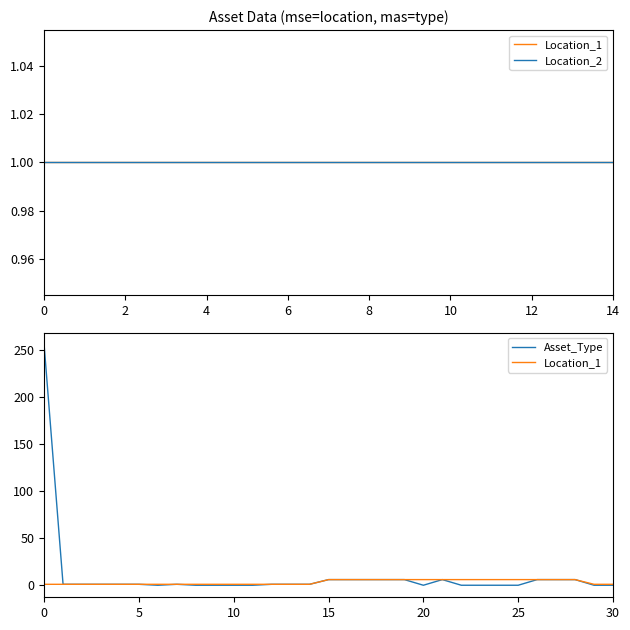

Between 10 and 28, which is larger?

28